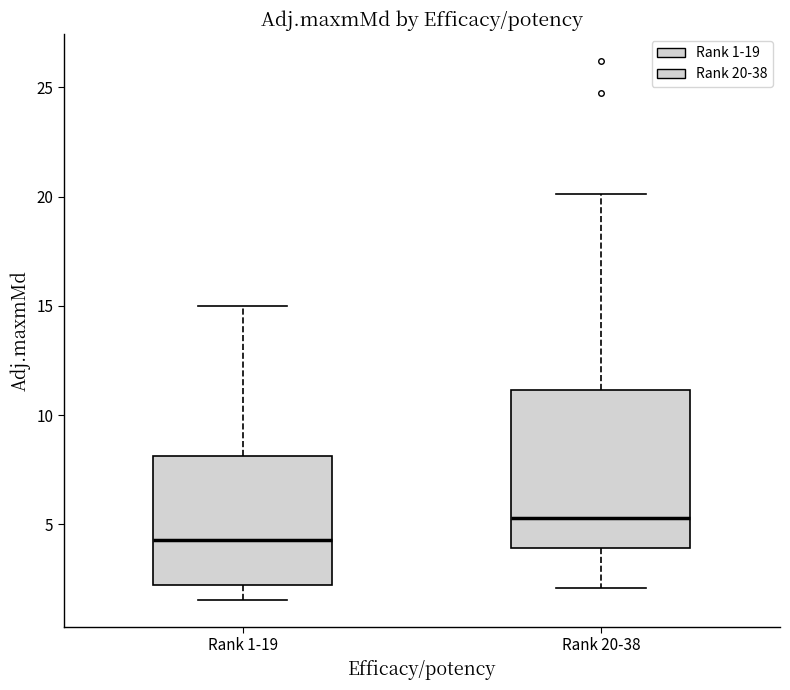

Comparing the boxes themselves (not the whiskers), which one is the tallest?

Rank 20-38